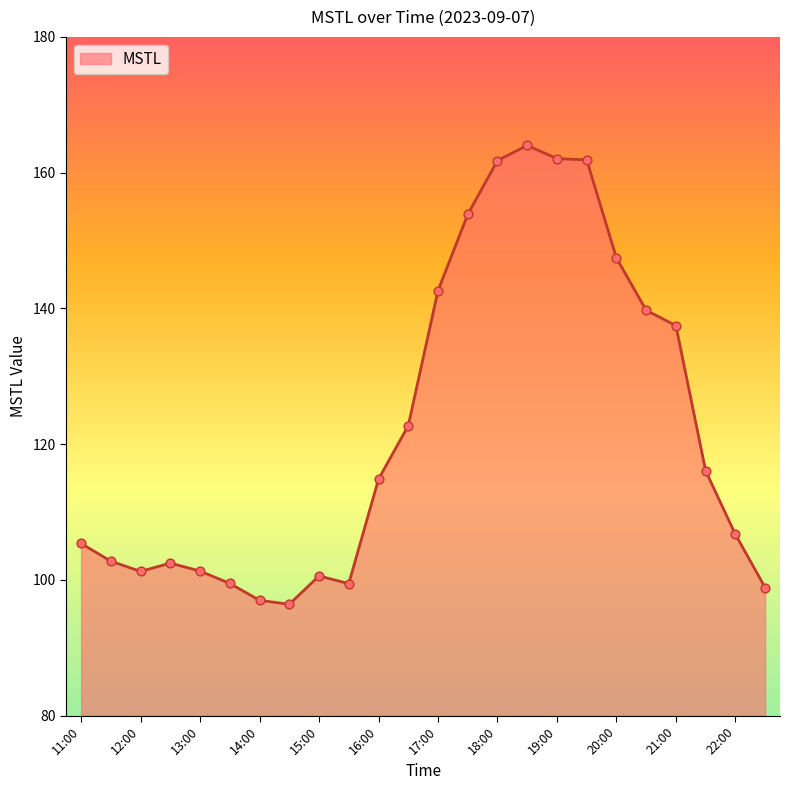

What is the difference between the maximum and minimum values?

67.6